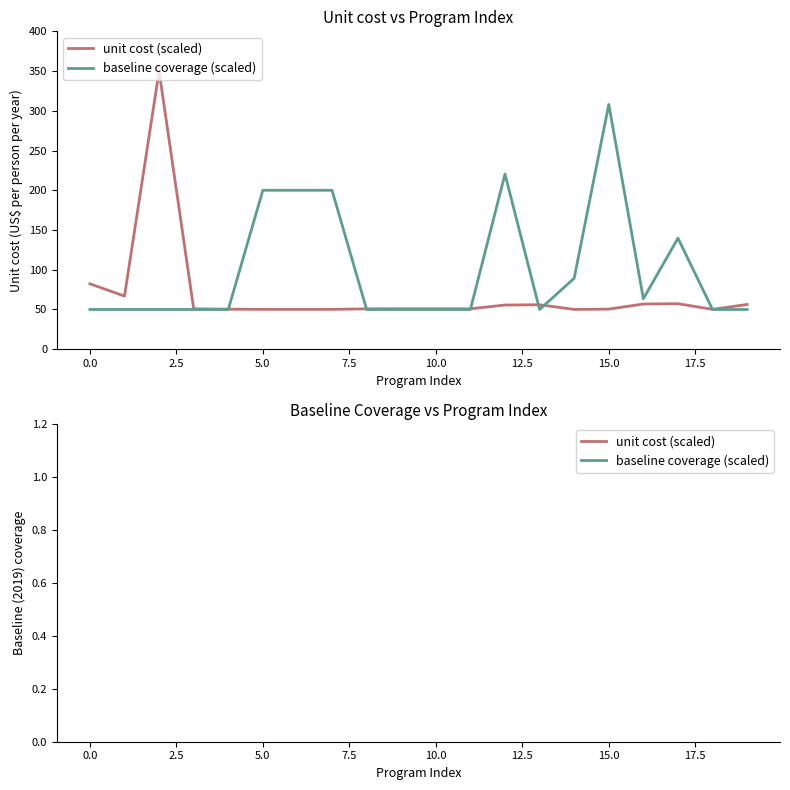

What is the spread (max minus min) of values at 17.5?

0.8